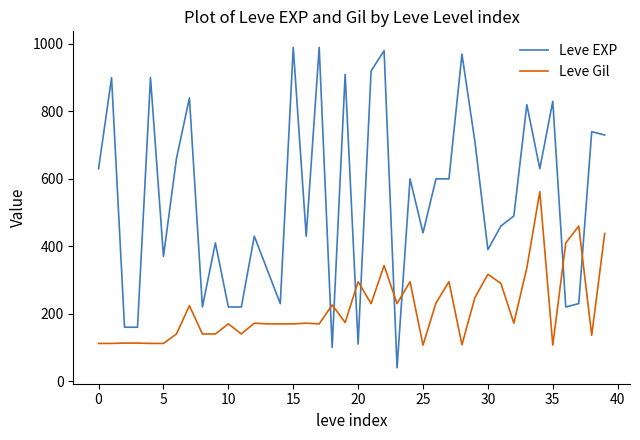

At how many categories does at least one series exceed 105?

40